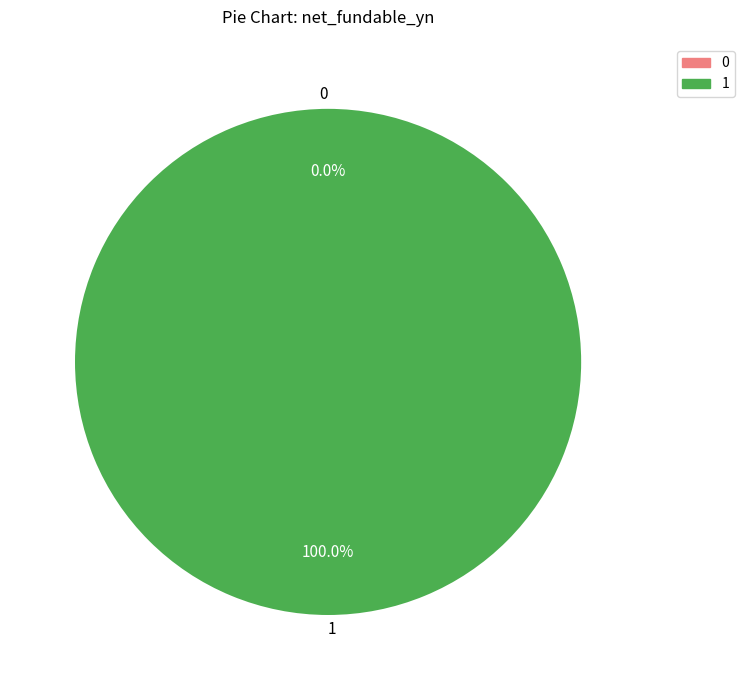

Rank the categories by value from highest to lowest.

1, 0